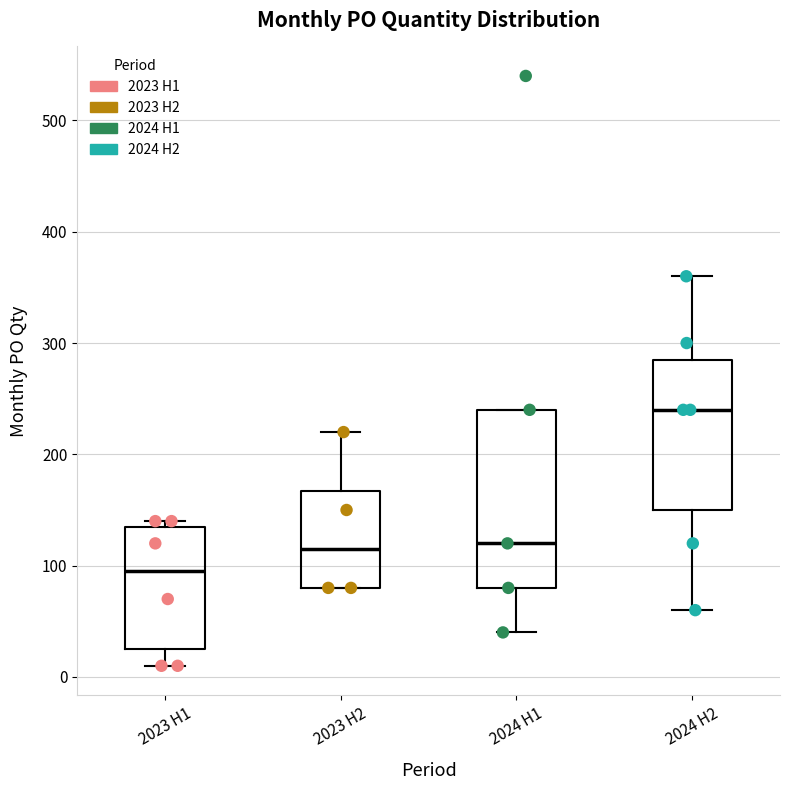

Comparing the boxes themselves (not the whiskers), which one is the tallest?

2024 H1